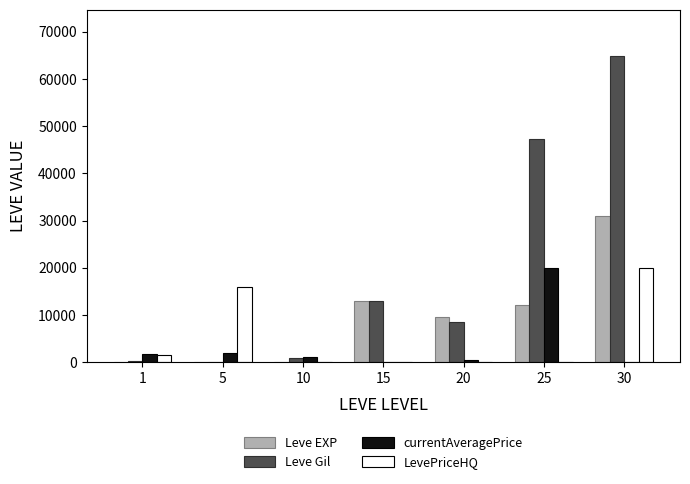

Does the chart contain stacked bars?

No